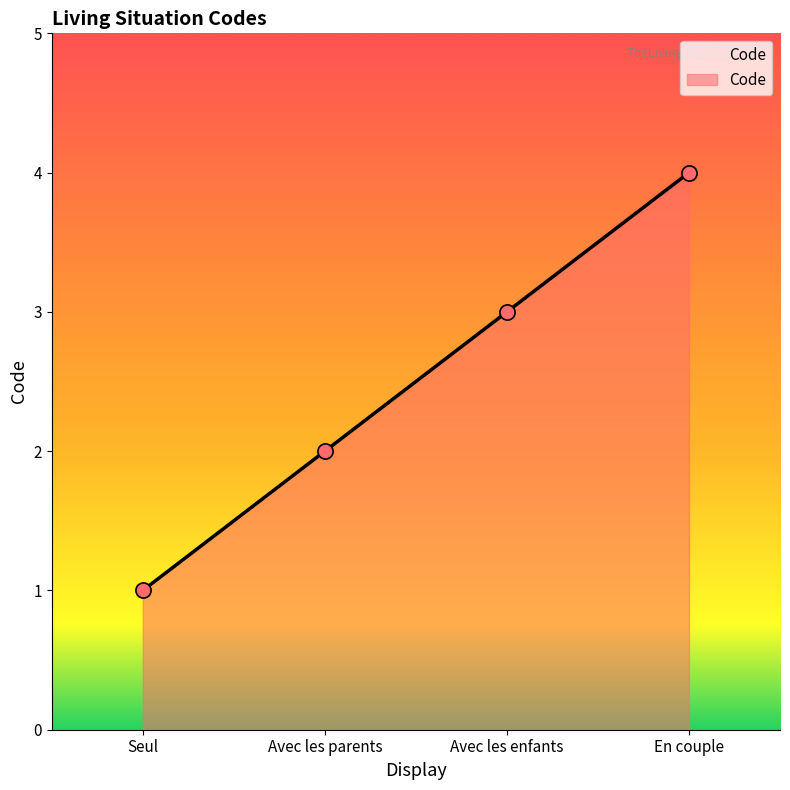

Between Avec les enfants and Avec les parents, which is larger?

Avec les enfants